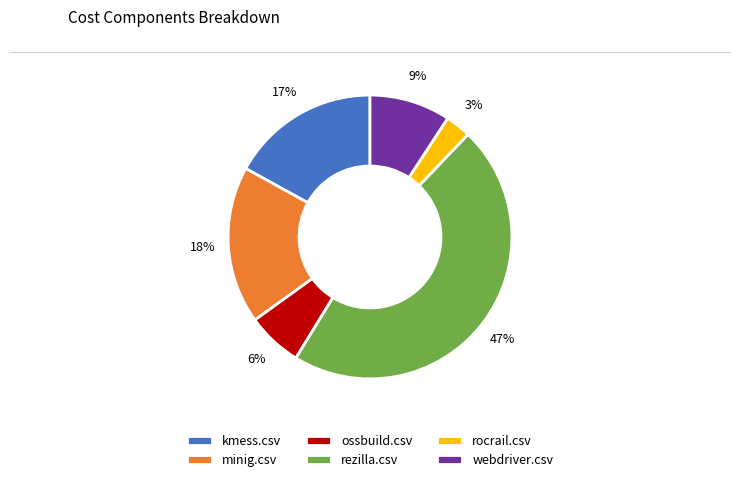

Is webdriver.csv the majority of the pie?

No